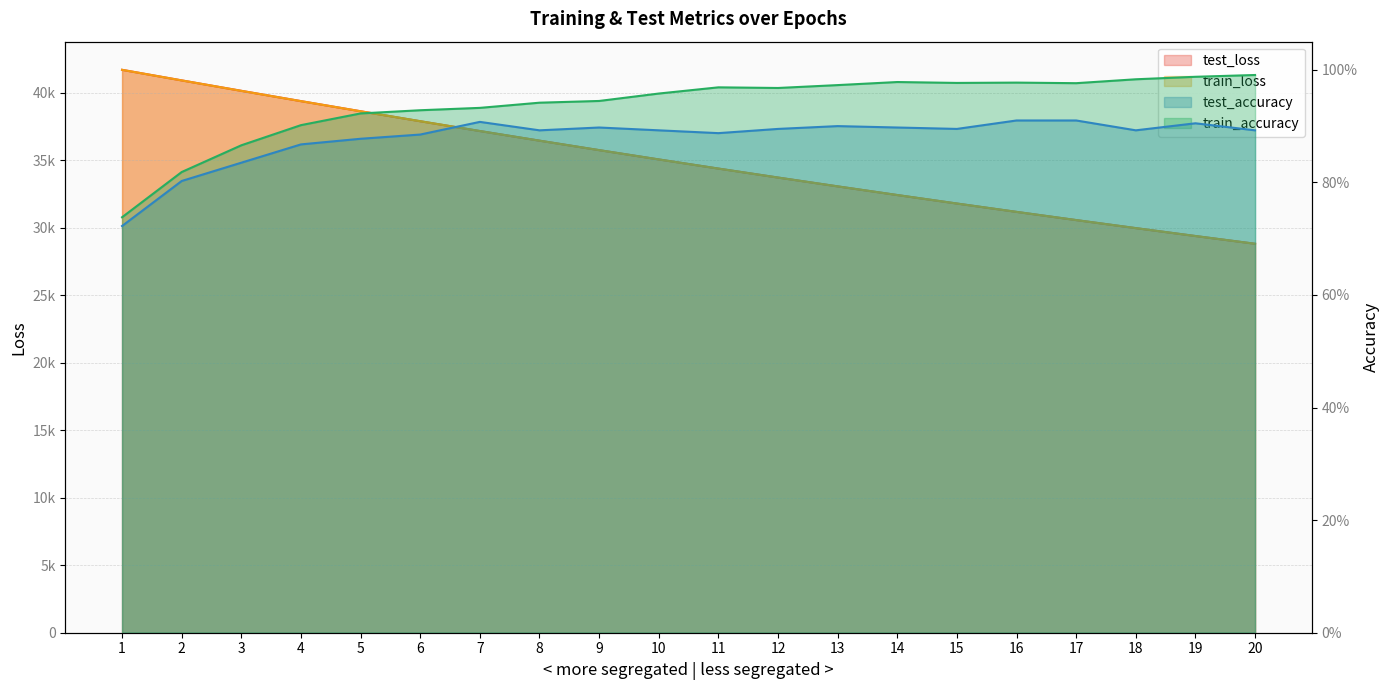

What is the lowest value of the train_accuracy series?

0.7